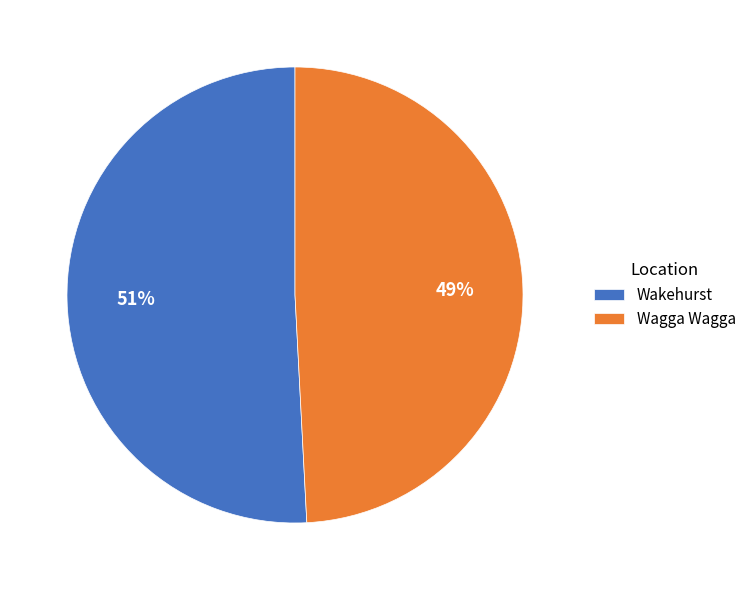

Count the number of slices in the pie.

2